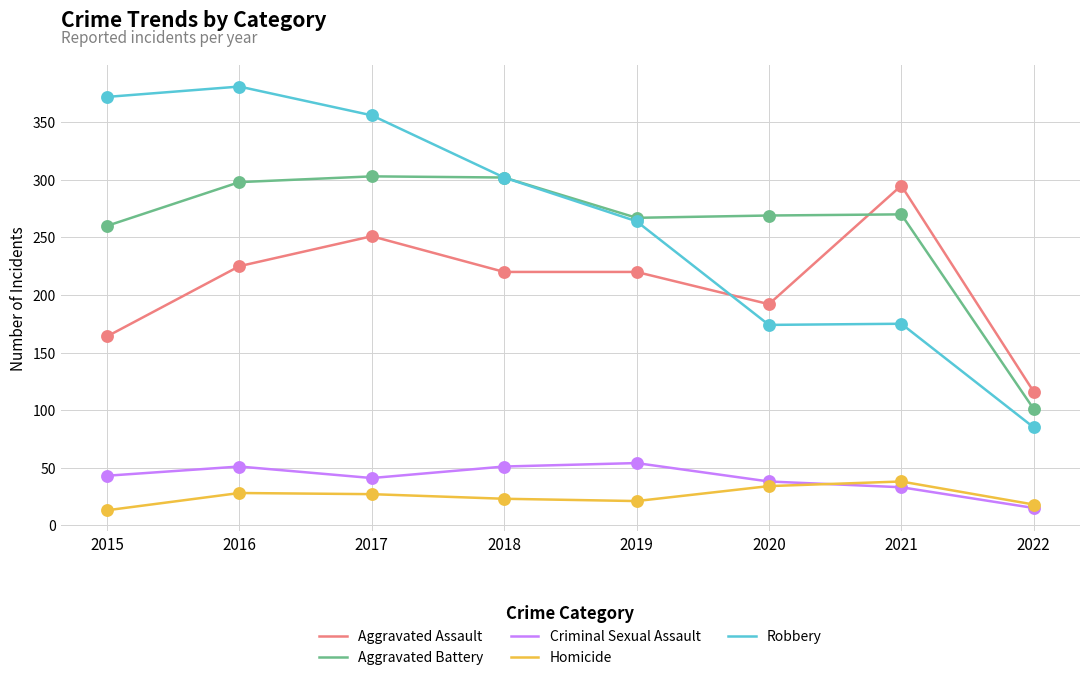

What is the difference between the highest and lowest values at 2017?

329